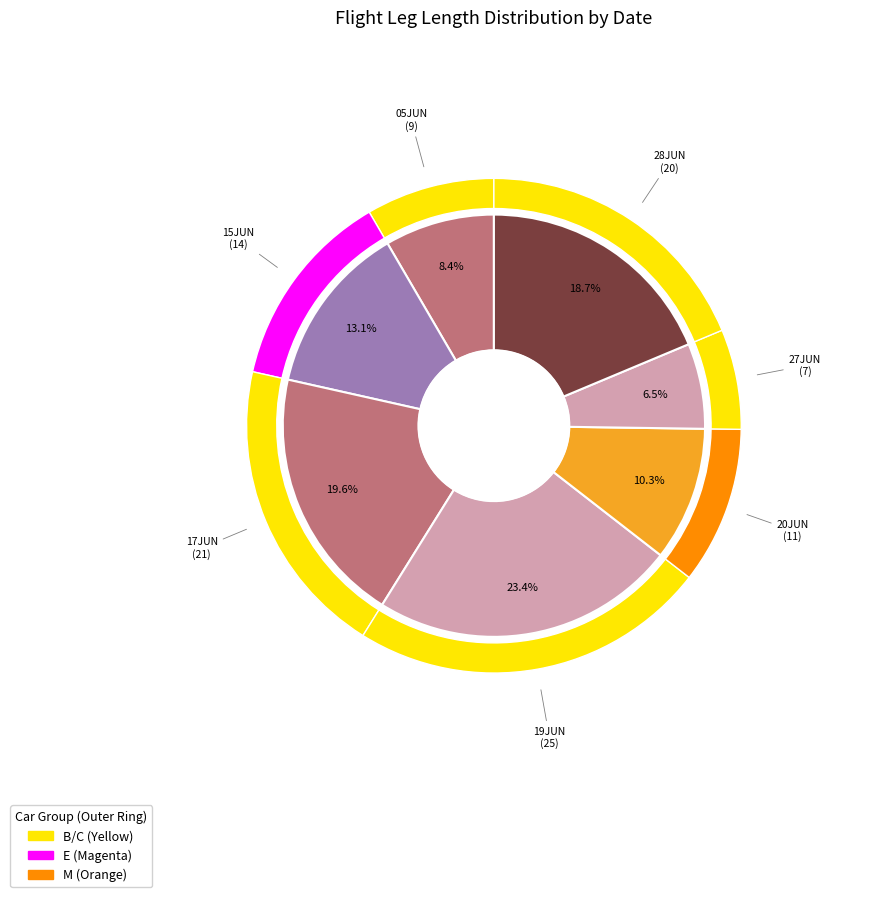

What is the ratio of the value at 17JUN to the value at 28JUN?

1.1